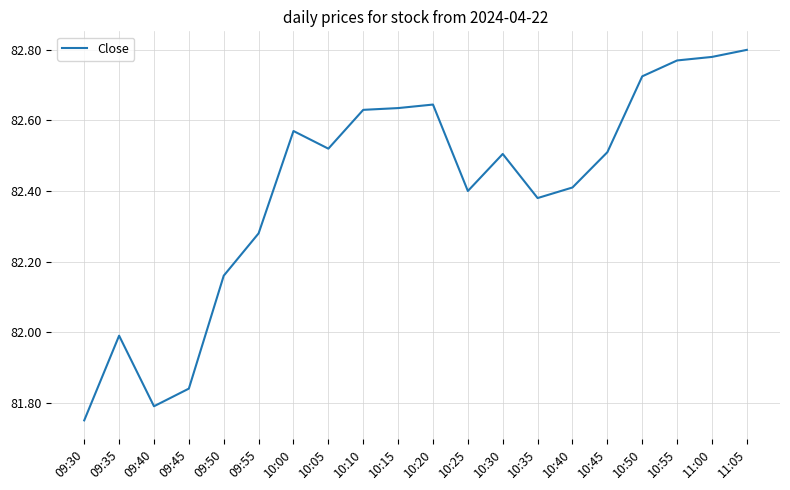

At which label is the value closest to 82?

09:35